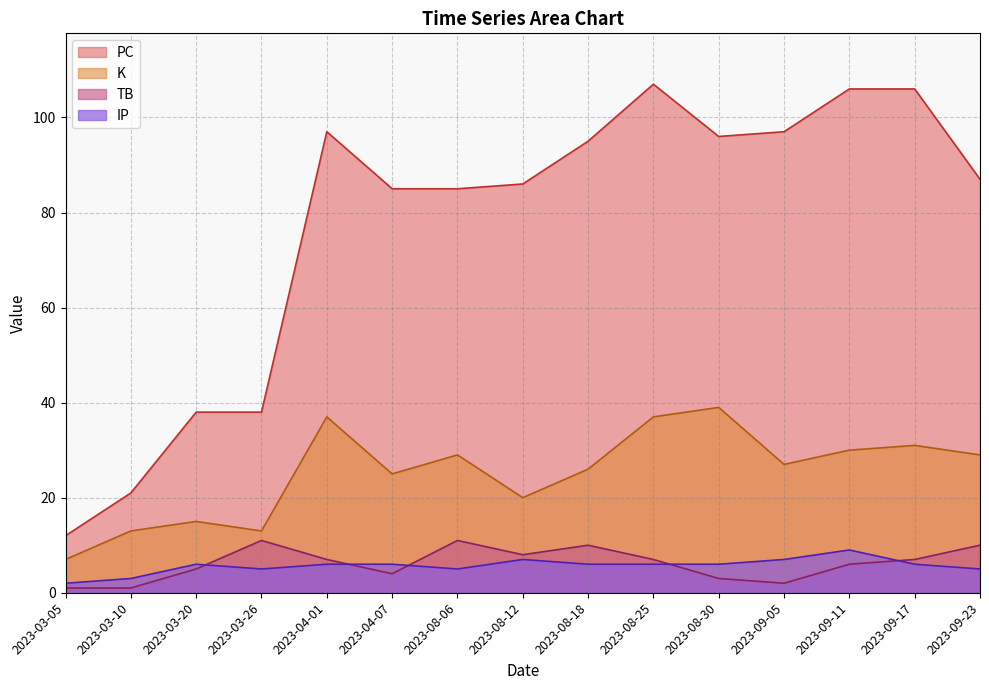

Which series has the largest range (max minus min)?

PC